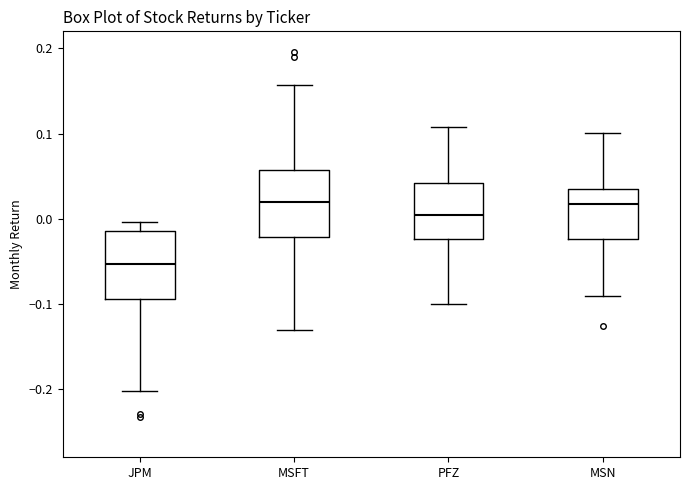

Where is the lower edge of the box for MSFT on the y-axis? The values are not printed on the chart, so give them approximately, as read against the axis.

-0.02